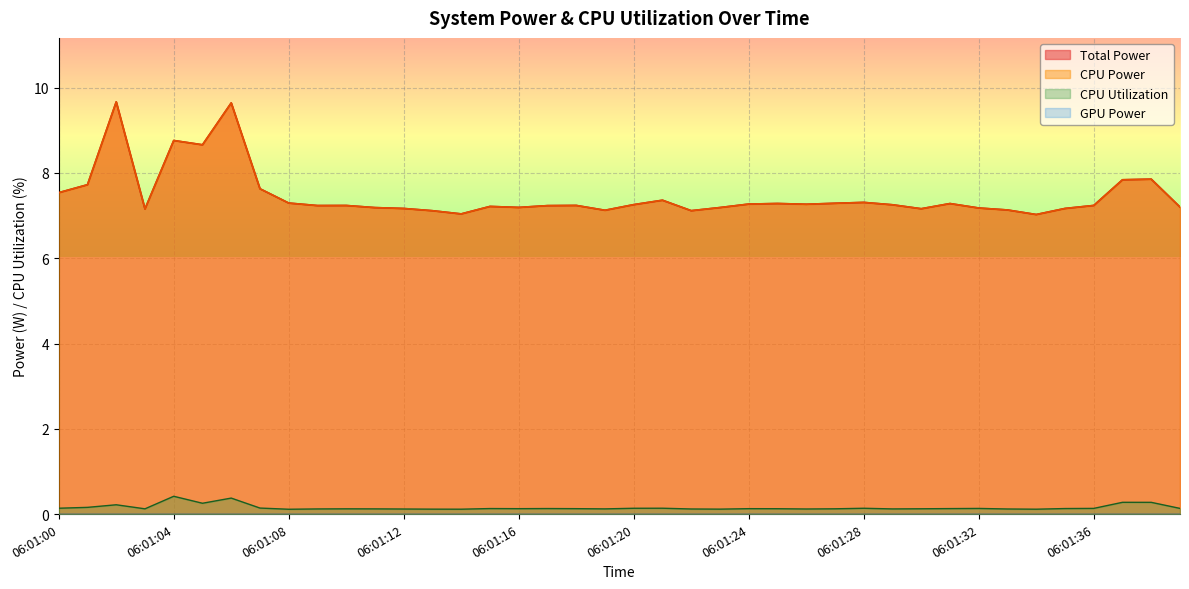

Reading left to right, transcribe all the data shown in this chart.

Total Power: 7.5	7.7	9.7	7.2	8.8	8.7	9.6	7.6	7.3	7.2	7.2	7.2	7.2	7.1	7.0	7.2	7.2	7.2	7.2	7.1	7.3	7.4	7.1	7.2	7.3	7.3	7.3	7.3	7.3	7.3	7.2	7.3	7.2	7.1	7.0	7.2	7.2	7.8	7.9	7.2
CPU Power: 7.5	7.7	9.7	7.2	8.8	8.7	9.6	7.6	7.3	7.2	7.2	7.2	7.2	7.1	7.0	7.2	7.2	7.2	7.2	7.1	7.3	7.4	7.1	7.2	7.3	7.3	7.3	7.3	7.3	7.3	7.2	7.3	7.2	7.1	7.0	7.2	7.2	7.8	7.9	7.2
CPU Utilization: 0.1	0.2	0.2	0.1	0.4	0.3	0.4	0.1	0.1	0.1	0.1	0.1	0.1	0.1	0.1	0.1	0.1	0.1	0.1	0.1	0.1	0.1	0.1	0.1	0.1	0.1	0.1	0.1	0.1	0.1	0.1	0.1	0.1	0.1	0.1	0.1	0.1	0.3	0.3	0.1